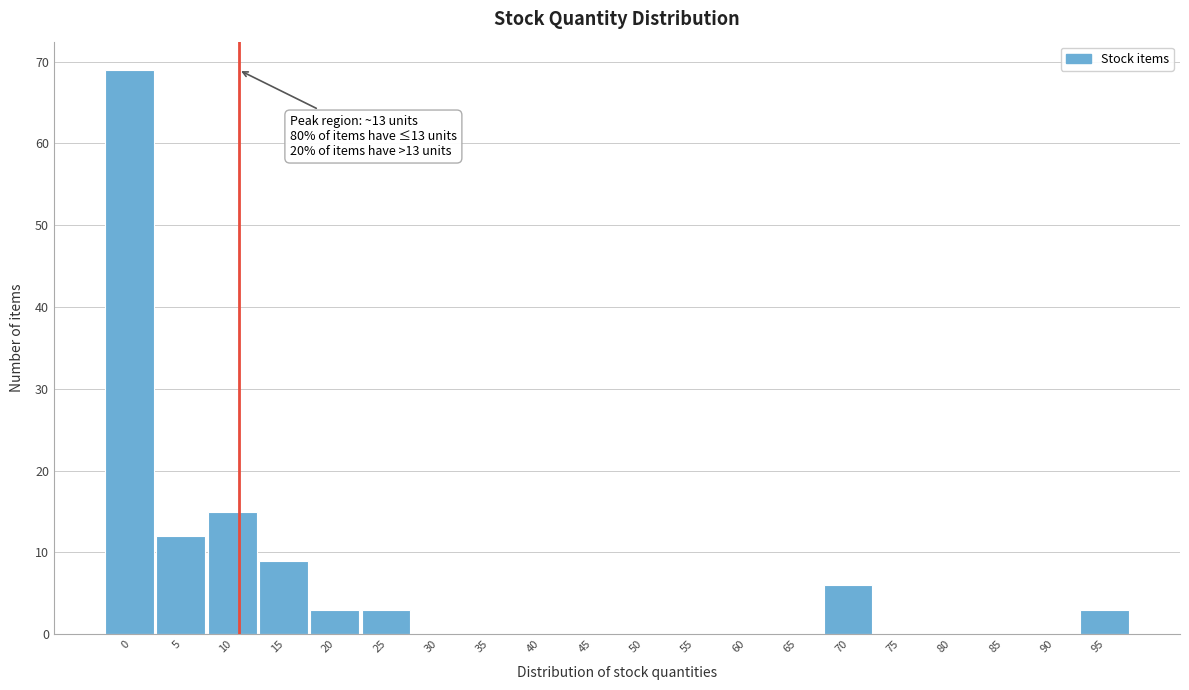

Reading left to right, list all the values displayed in this chart.

0=69	5=12	10=15	15=9	20=3	25=3	30=0	35=0	40=0	45=0	50=0	55=0	60=0	65=0	70=6	75=0	80=0	85=0	90=0	95=3